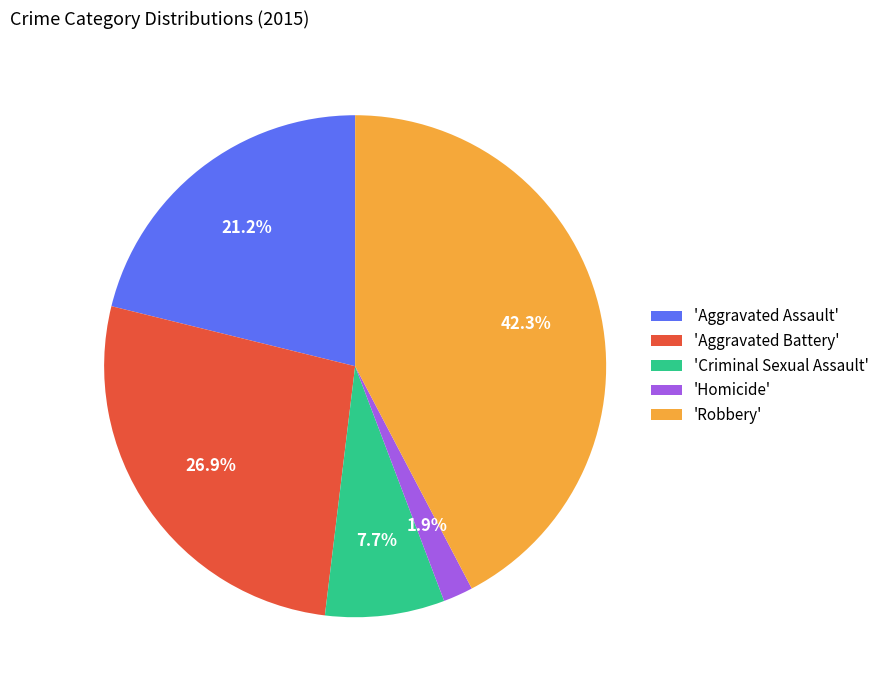

How many segments does this pie chart have?

5